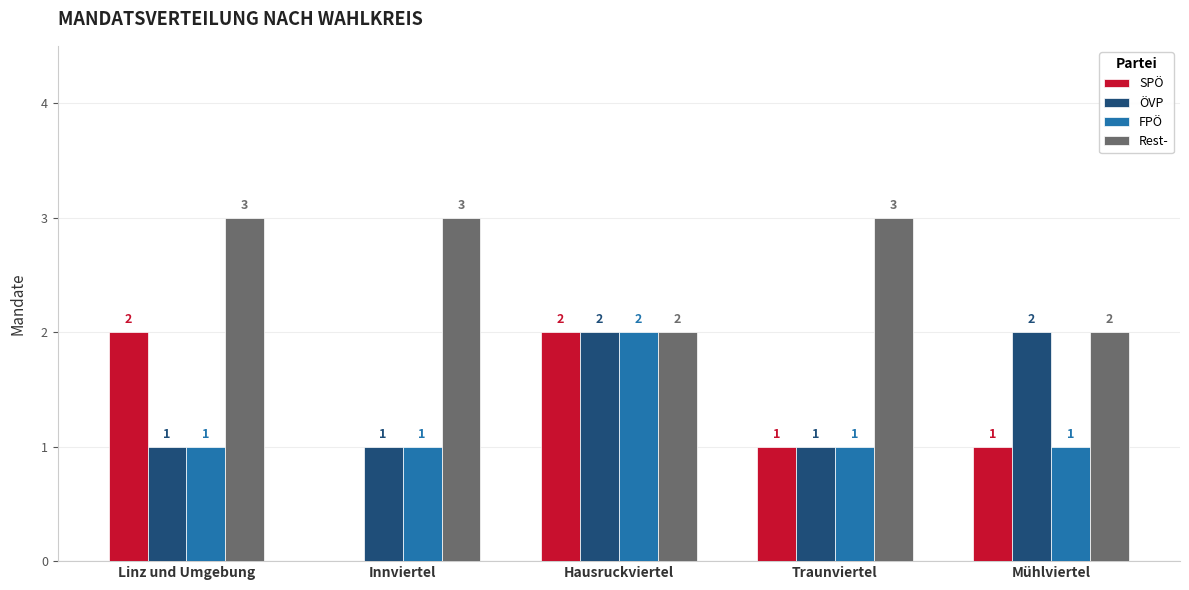

How many groups of bars are there?

5